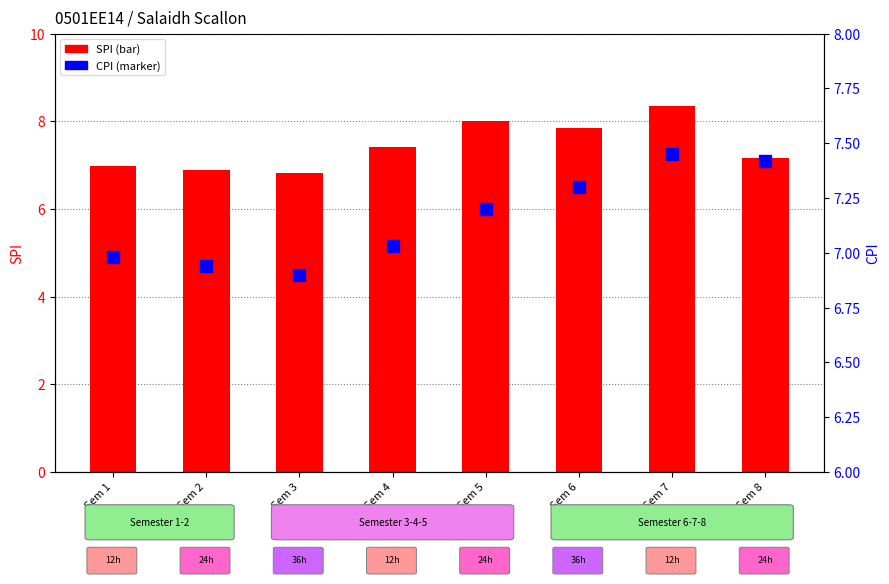

What is the value of the CPI bar at the 7th from the left?

7.5